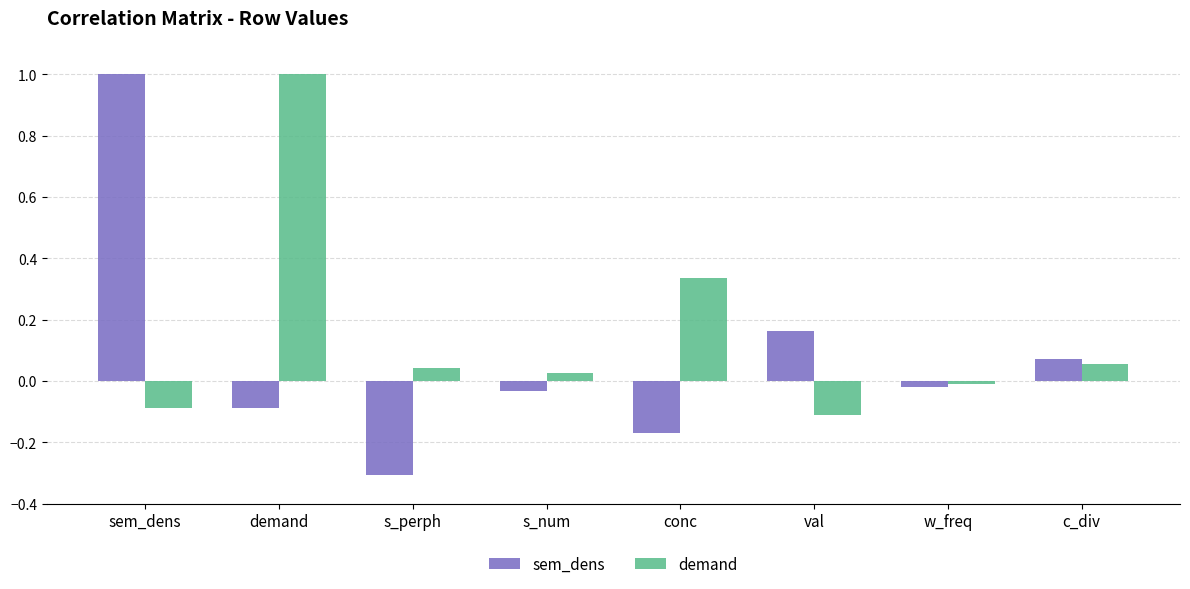

Which series has the largest range (max minus min)?

sem_dens